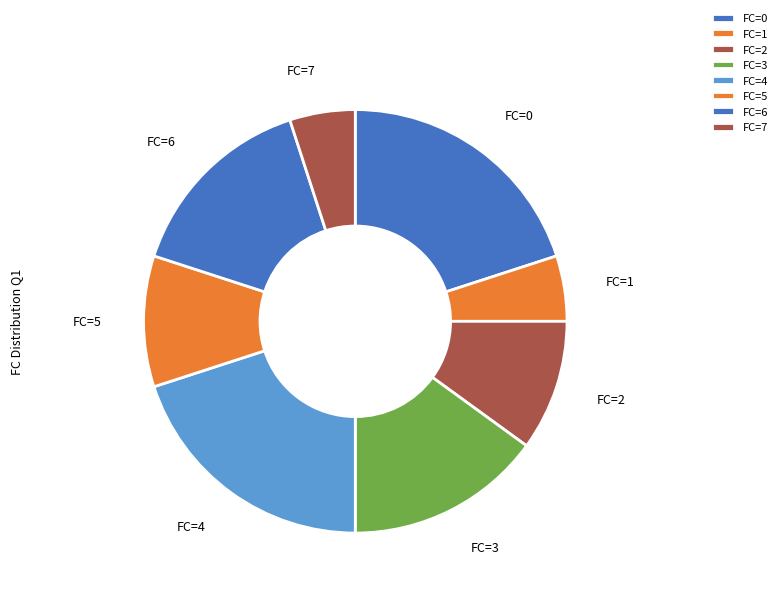

Approximately how many times larger is the value at FC=4 compared to FC=6?

1.3